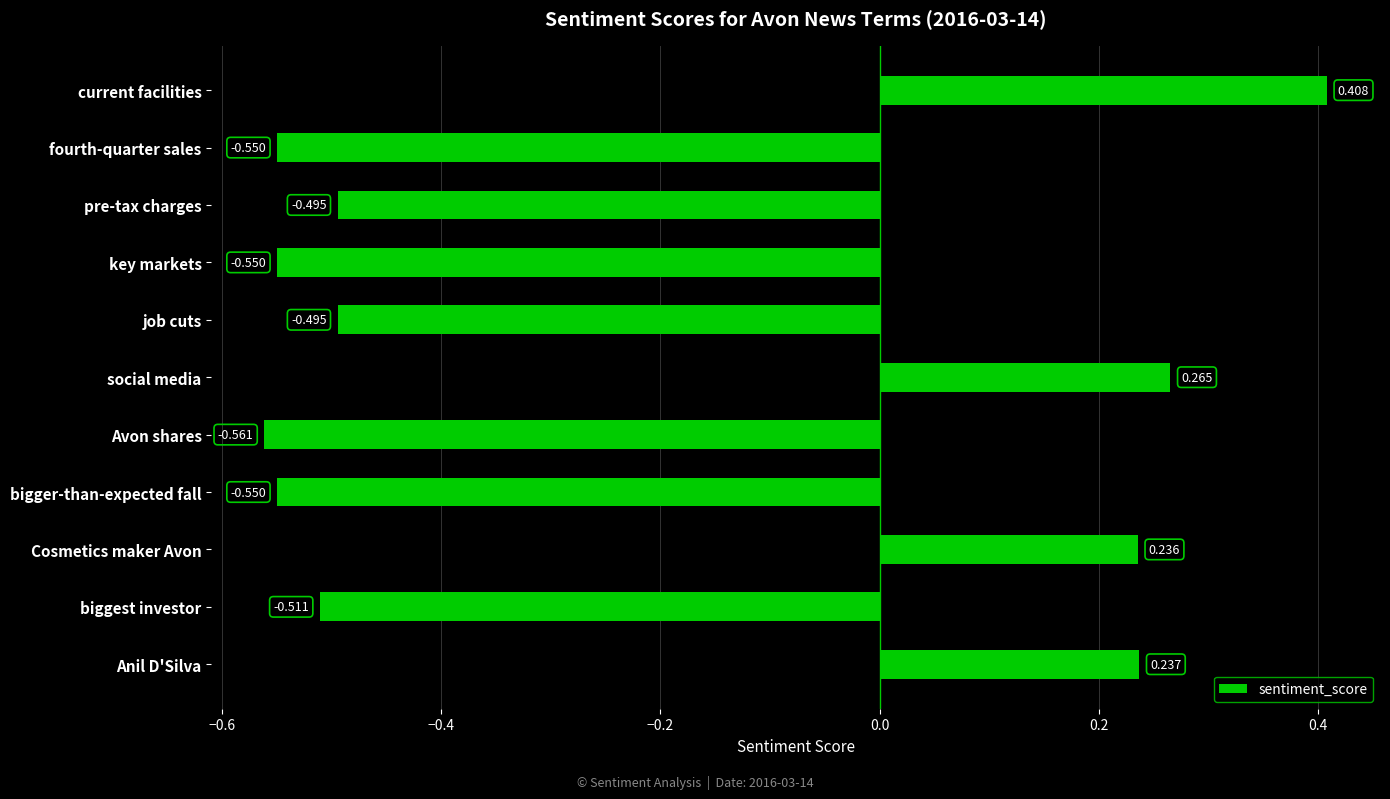

Between Anil D'Silva and pre-tax charges, which is larger?

Anil D'Silva